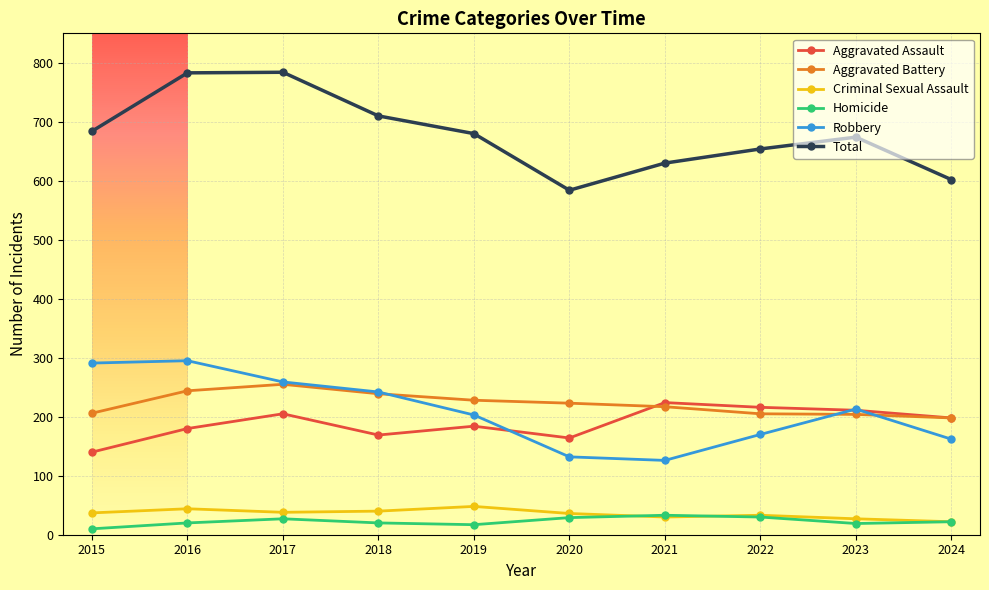

Which series has the largest range (max minus min)?

Total